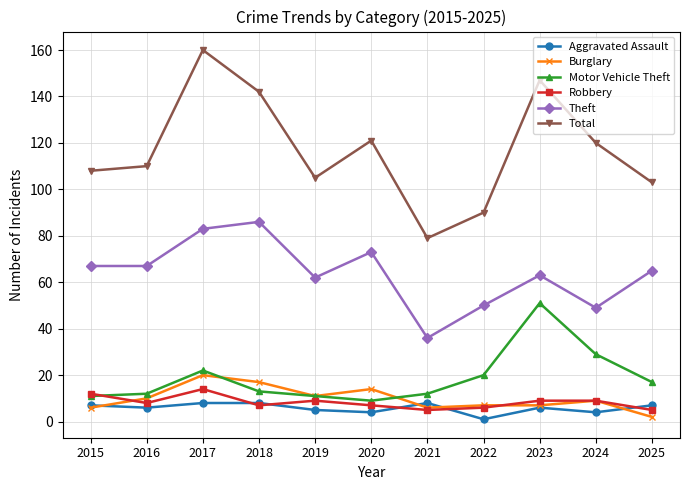

How many interior local valleys does the Total series have?

2